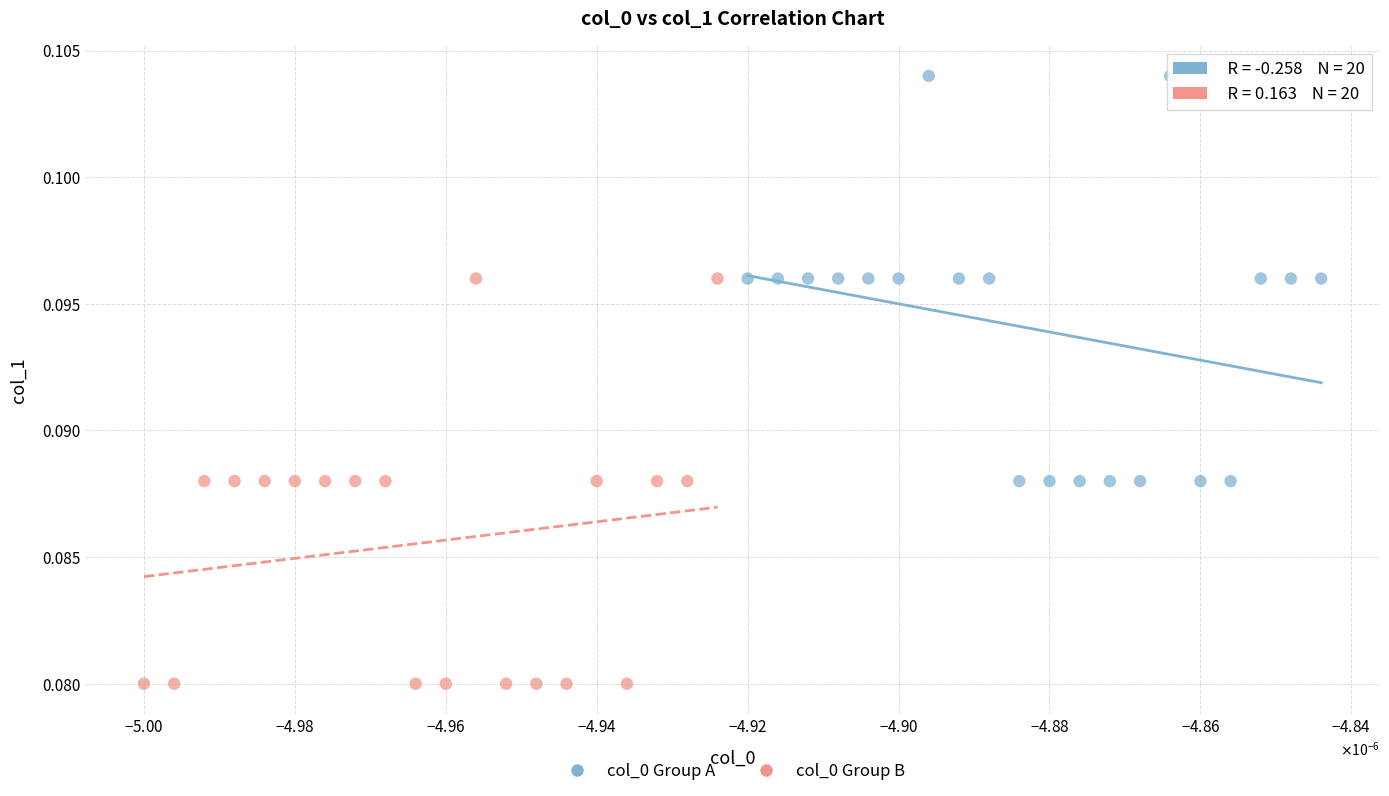

Which series contains the lowest Y value?

col_0 Group B